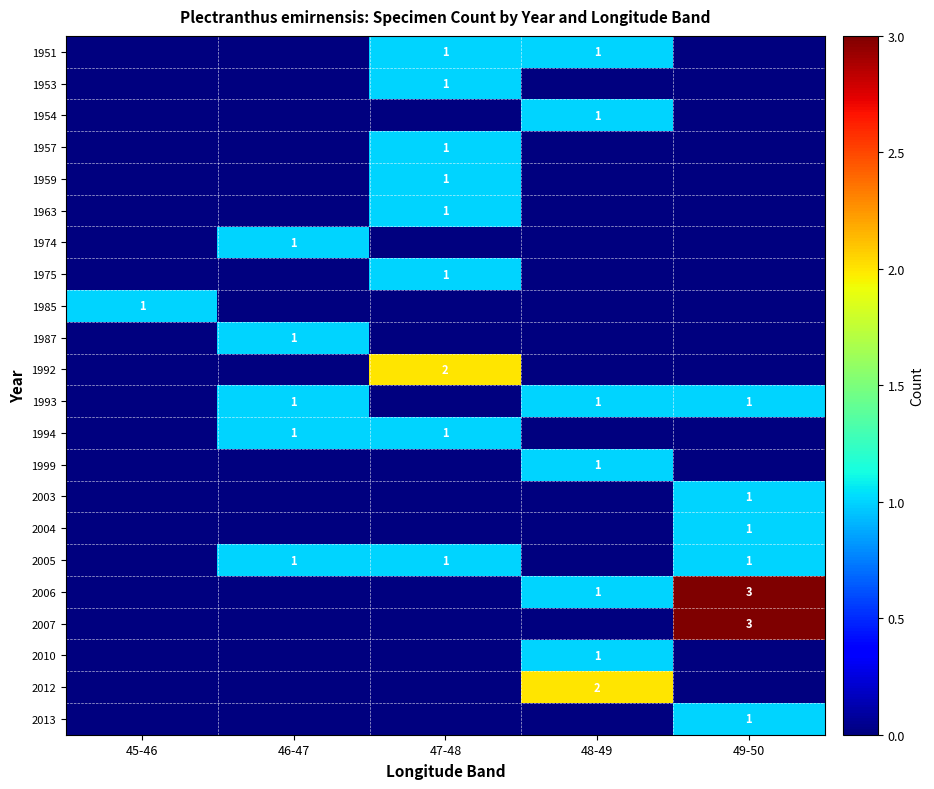

True or false: 1957 has a value of 0 at 47-48.

False